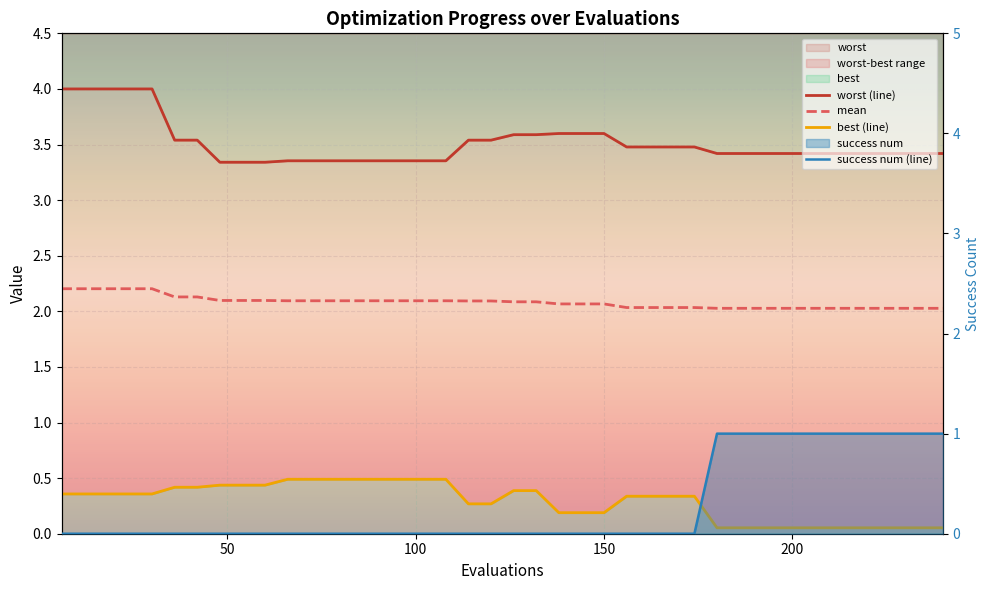

What is the difference between the second highest and second lowest values in the best (line) series?

0.4